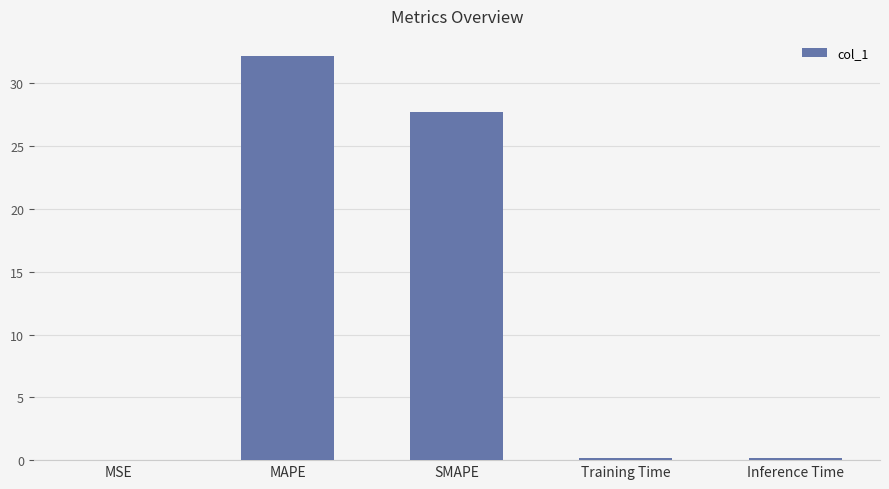

How many categories are shown in the chart?

5